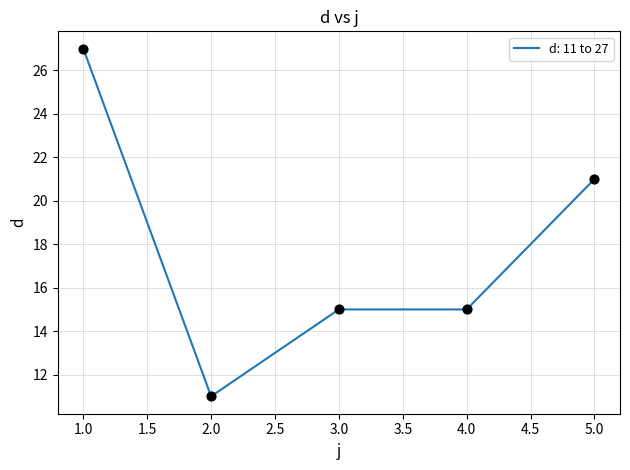

What is the change in value from 1.0 to 3.0?

-12